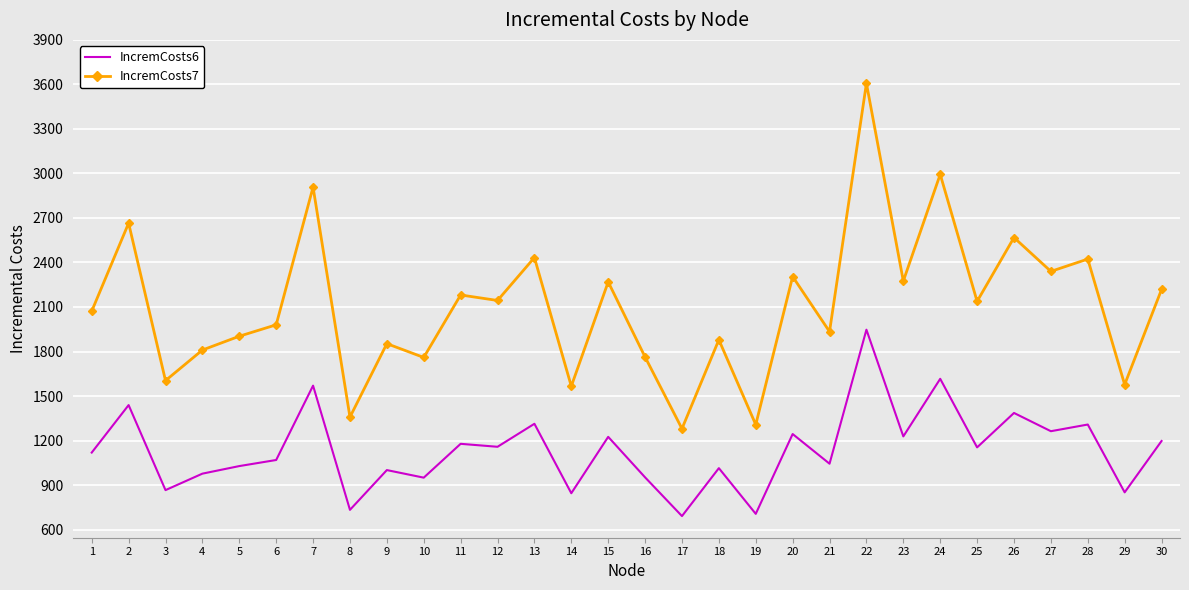

What is the sum of all IncremCosts7 values?

63114